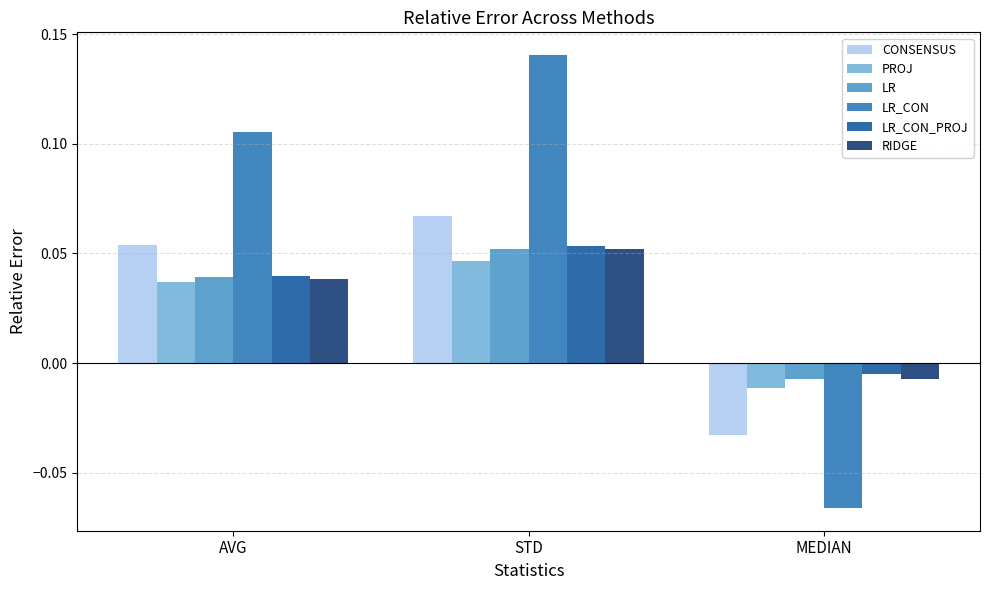

At how many categories does at least one series exceed 0?

2